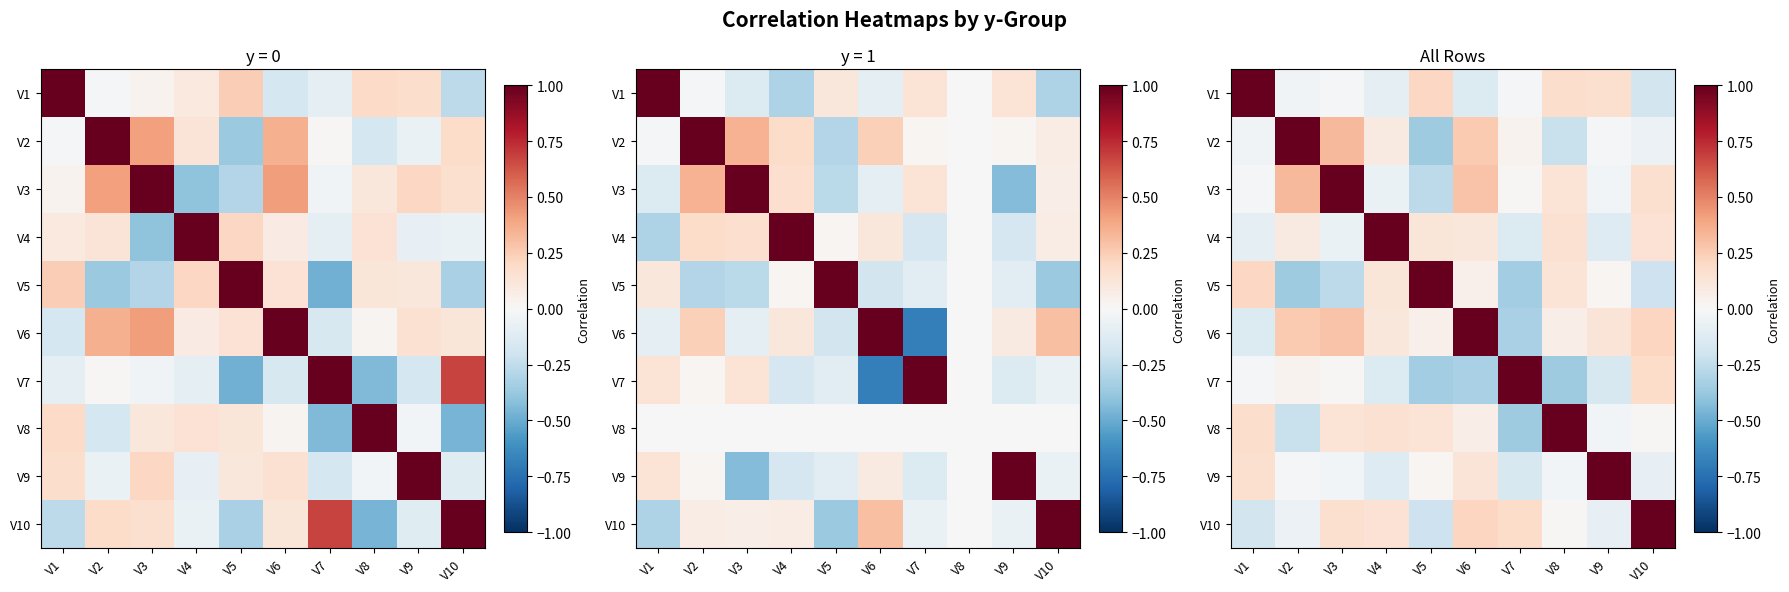

Is the value of V5 at V9 greater than the value of V4 at V2?

No